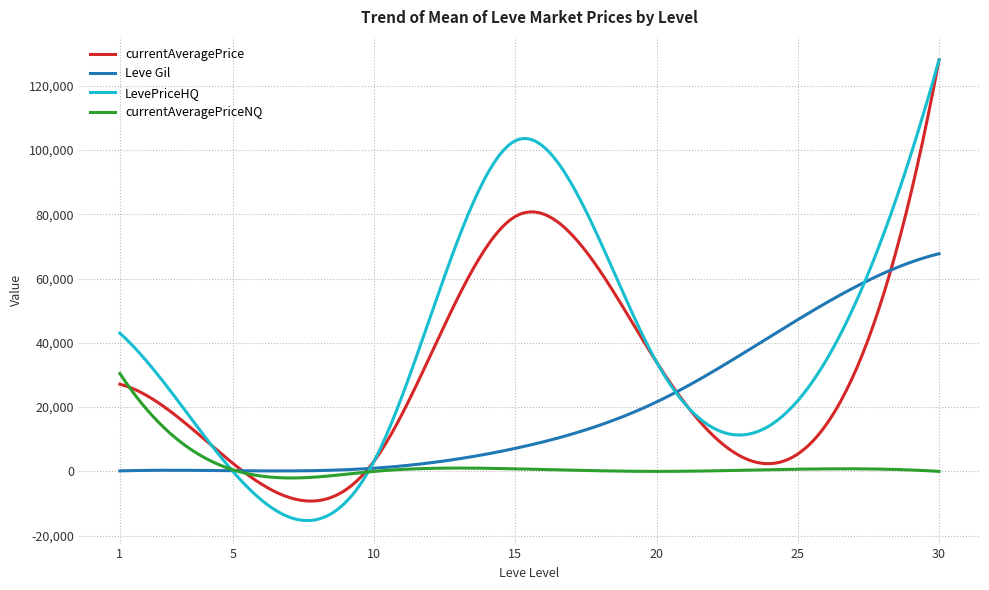

What is the maximum value shown in the chart?

128000.0